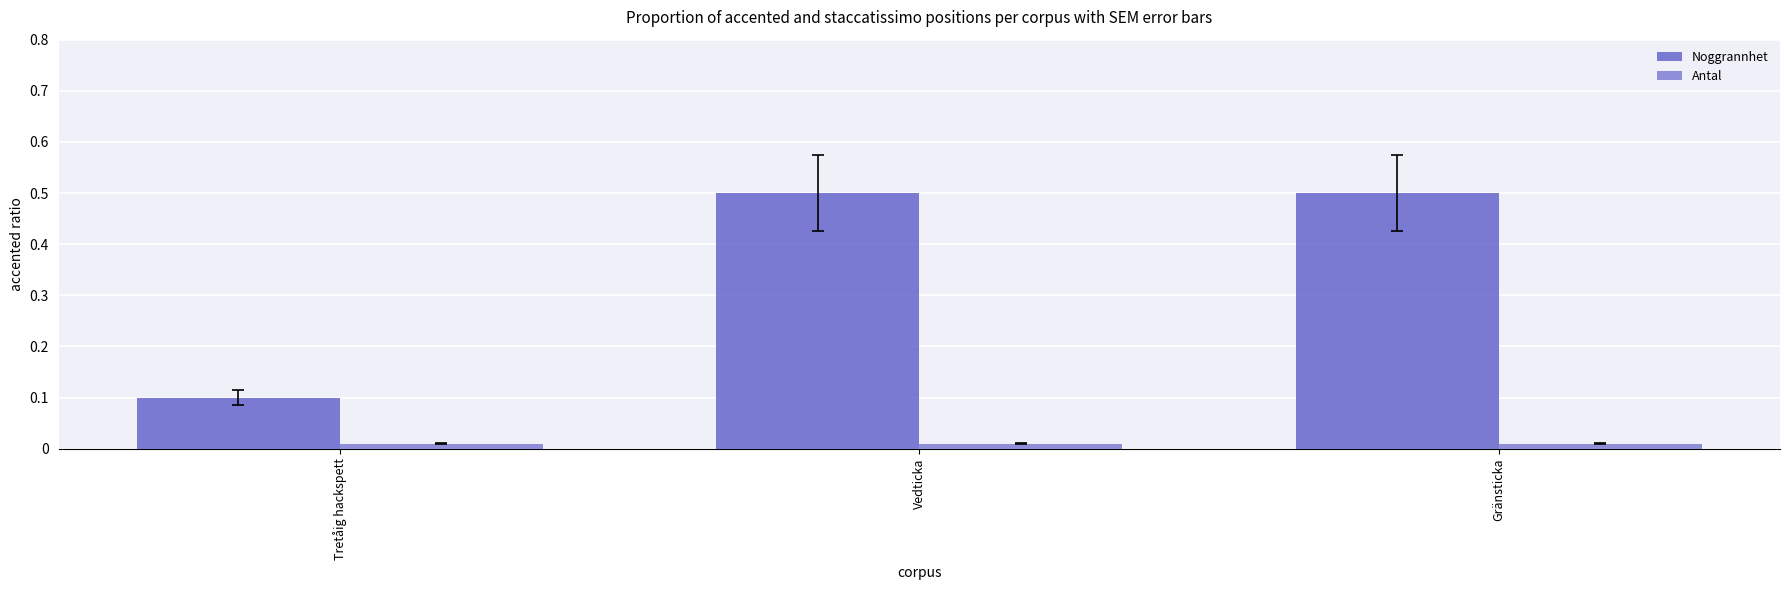

At Tretåig hackspett, list the series in order from largest to smallest.

Noggrannhet, Antal